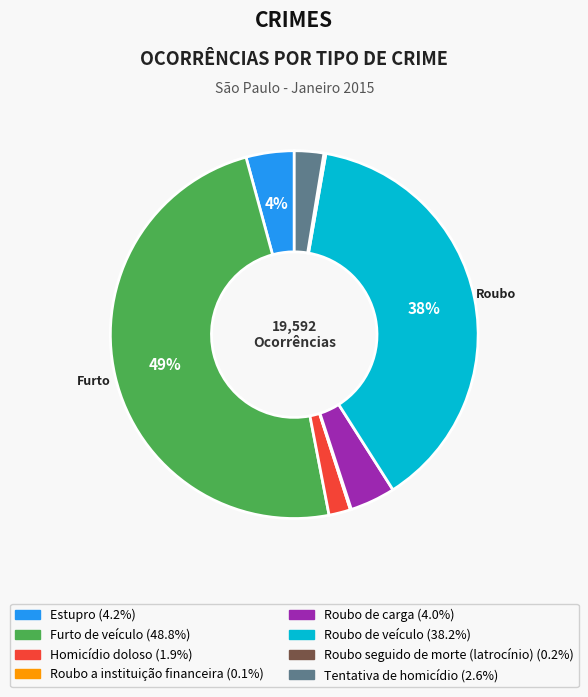

To the nearest percent, what is the average slice percentage?

12%